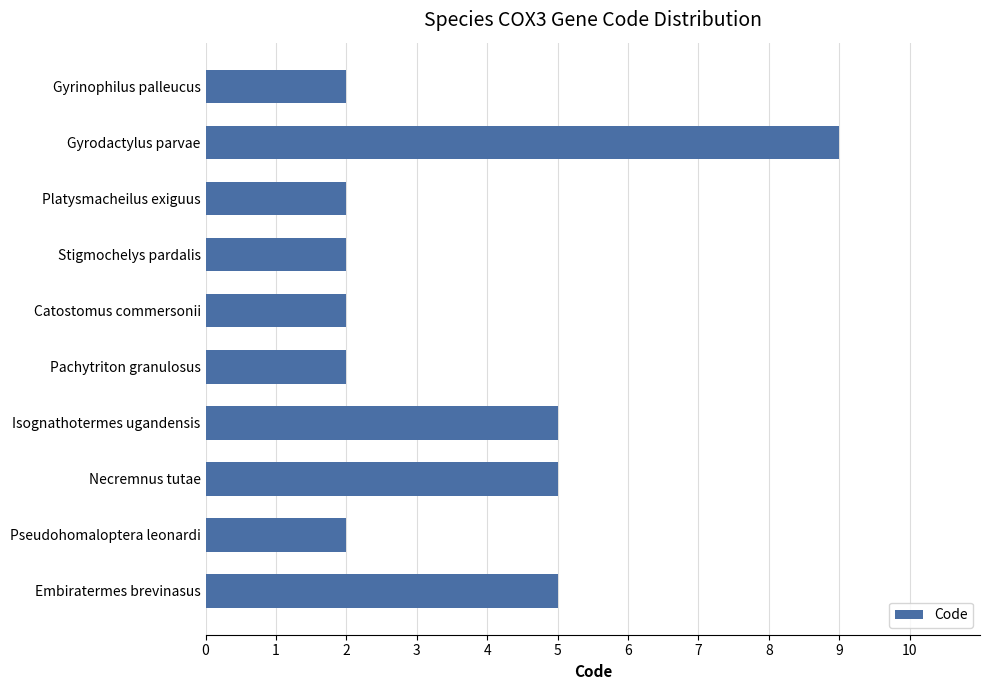

Are the bars horizontal?

Yes